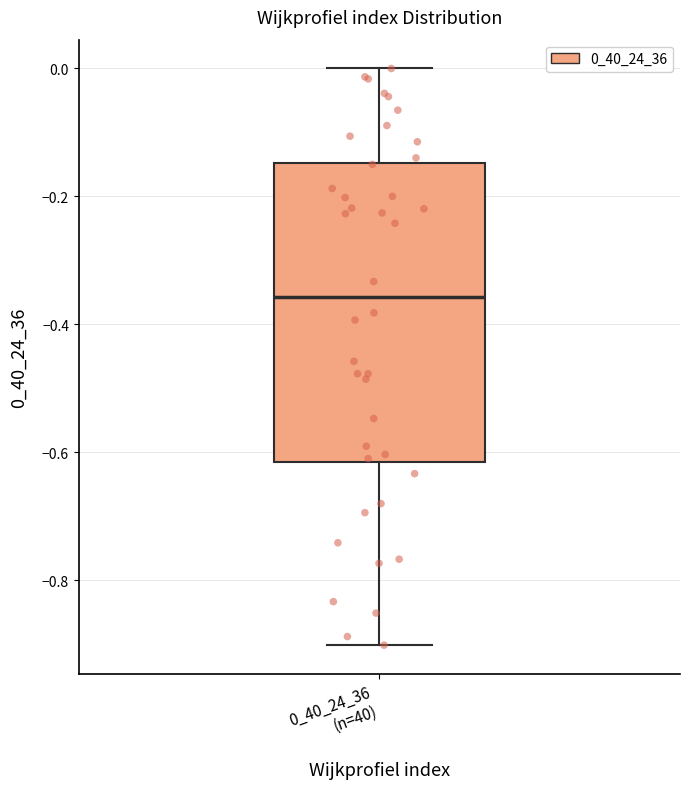

Where does the median line of the box for 0_40_24_36 (n=40) sit on the y-axis? The values are not printed on the chart, so give them approximately, as read against the axis.

-0.36